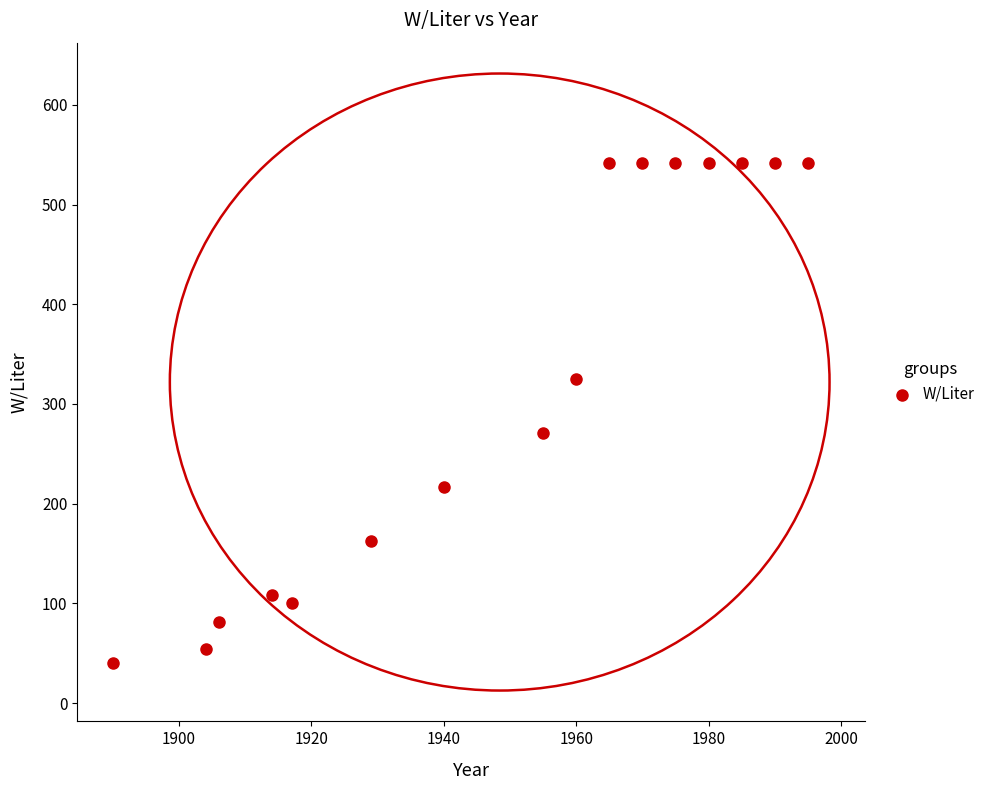

What is the range of X values (max minus min)?

105.0